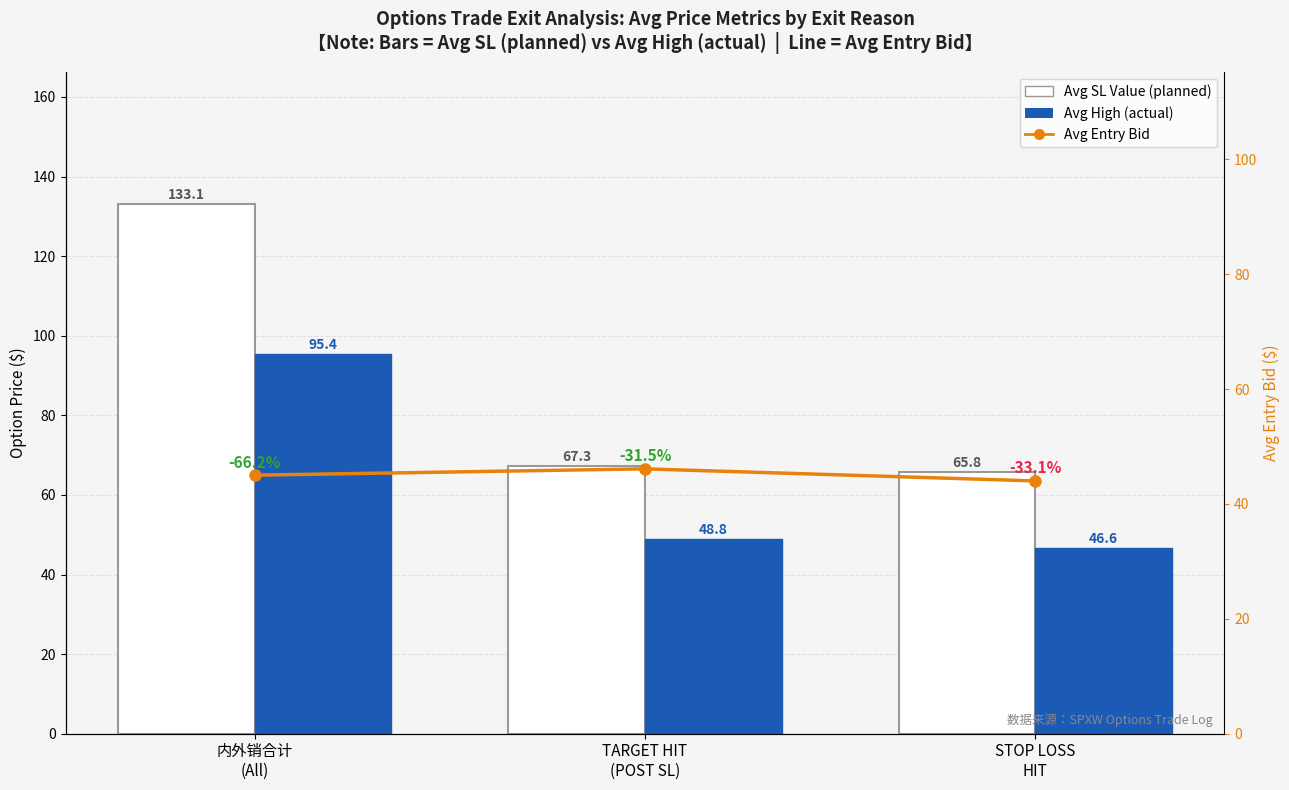

At how many categories does at least one series exceed 90?

1